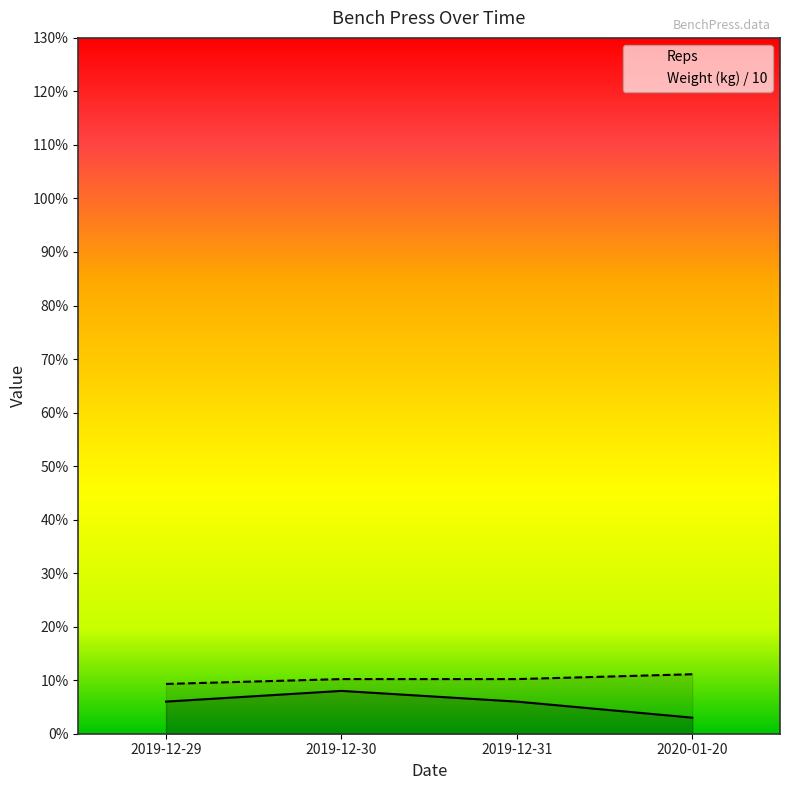

Between 2019-12-29 and 2019-12-30, which is larger?

2019-12-30